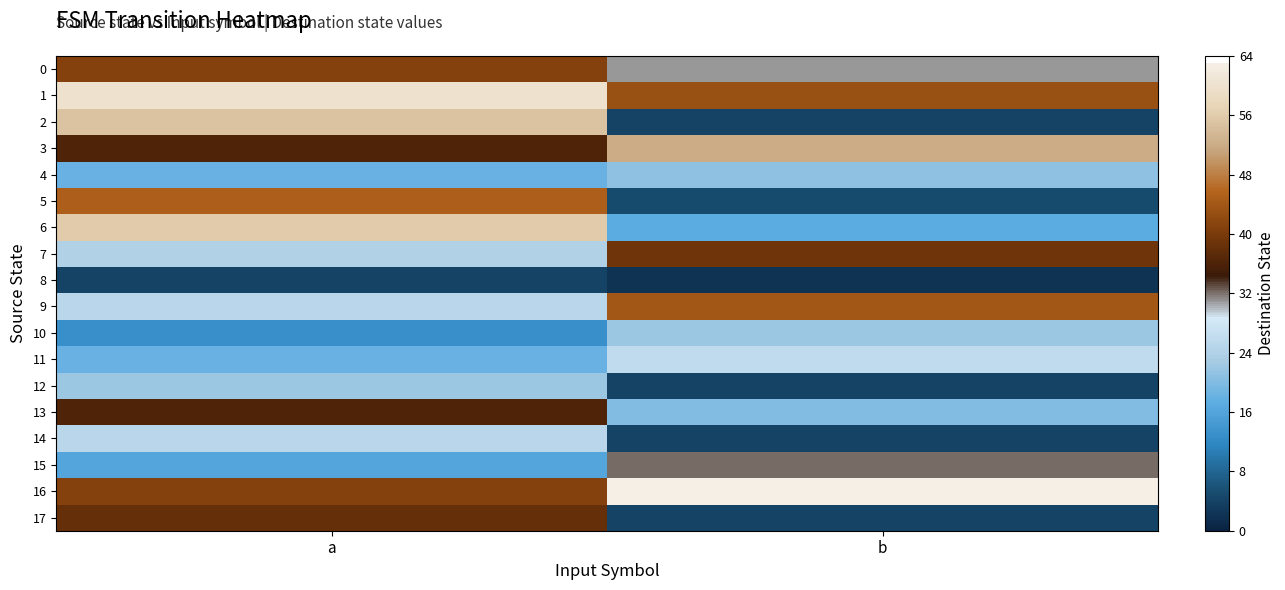

Which has a higher value, a or b?

a